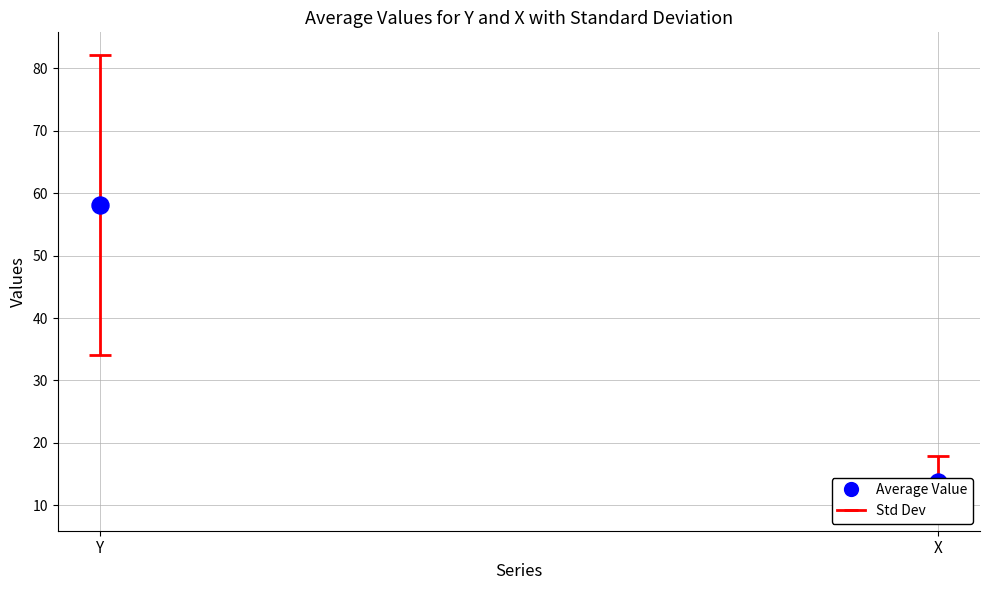

What is the change in value from Y to X?

-44.3